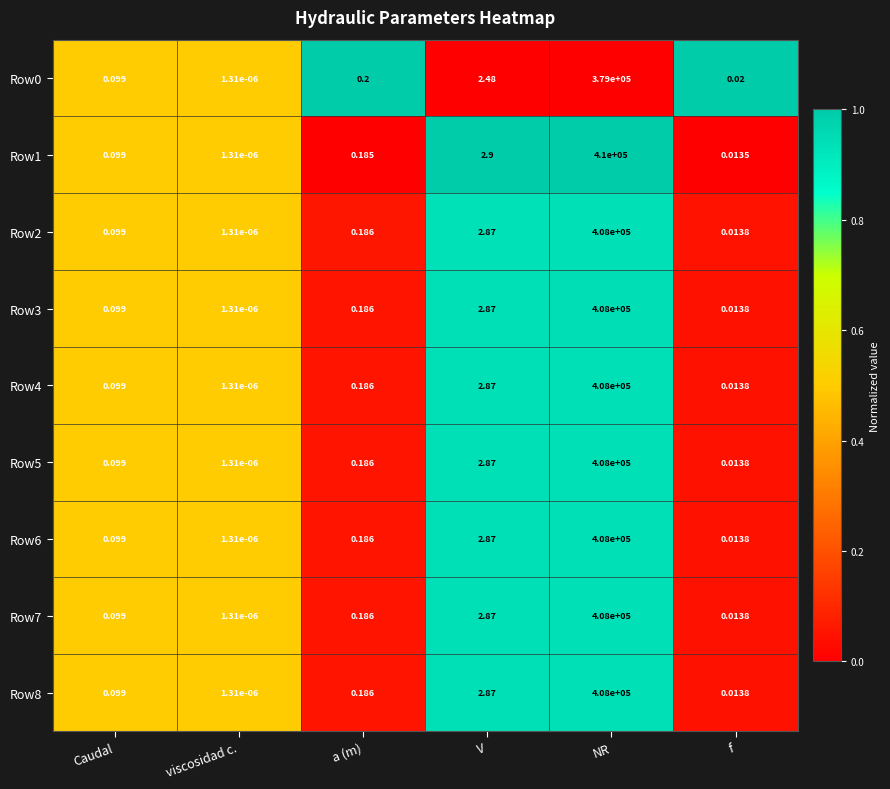

At which category is the sum across all series the highest?

NR